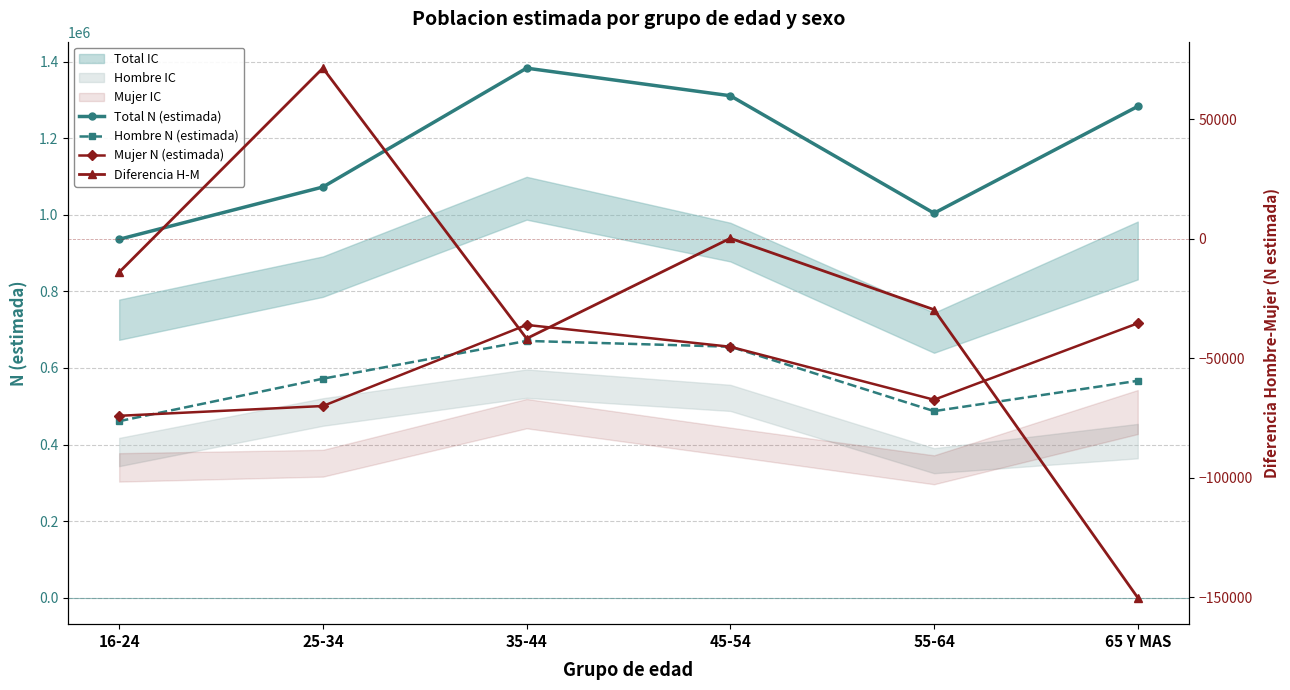

What is the label of the 4th point from the left?

45-54